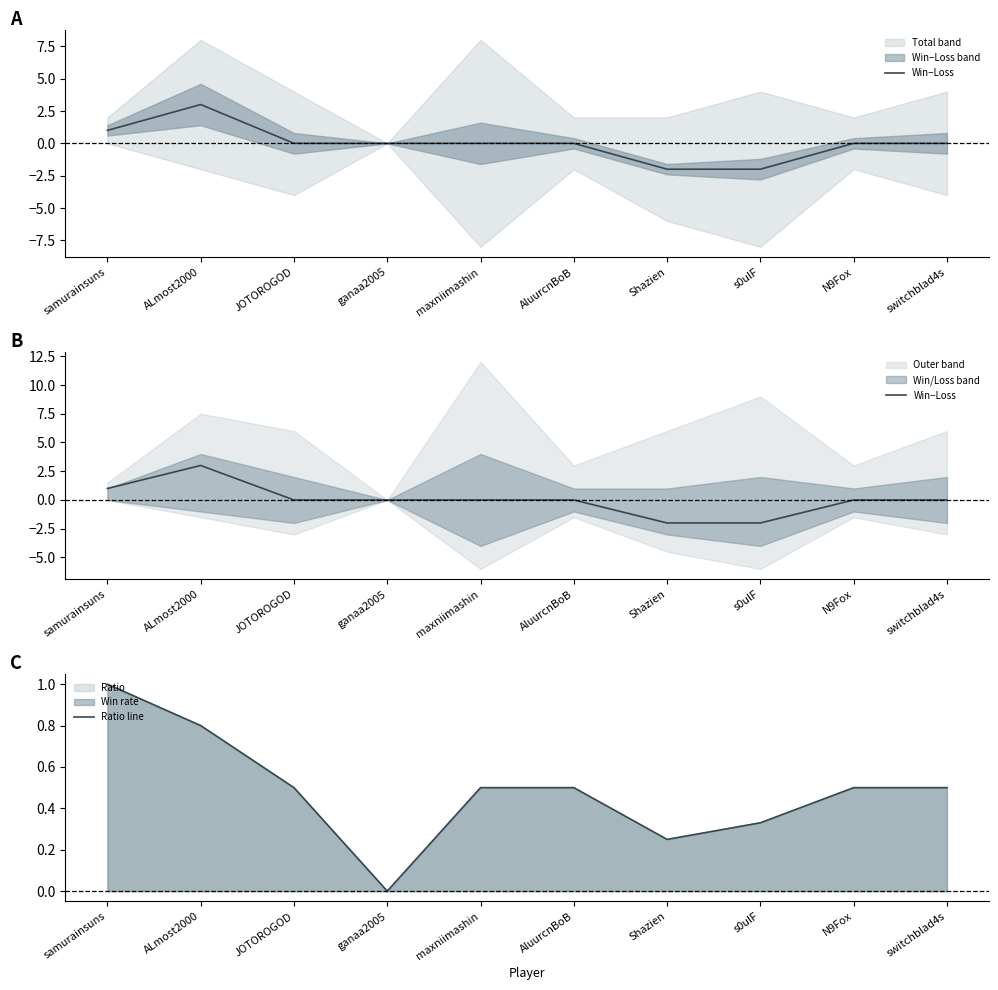

The value of Ratio line at switchblad4s is 0.5. True or false?

True